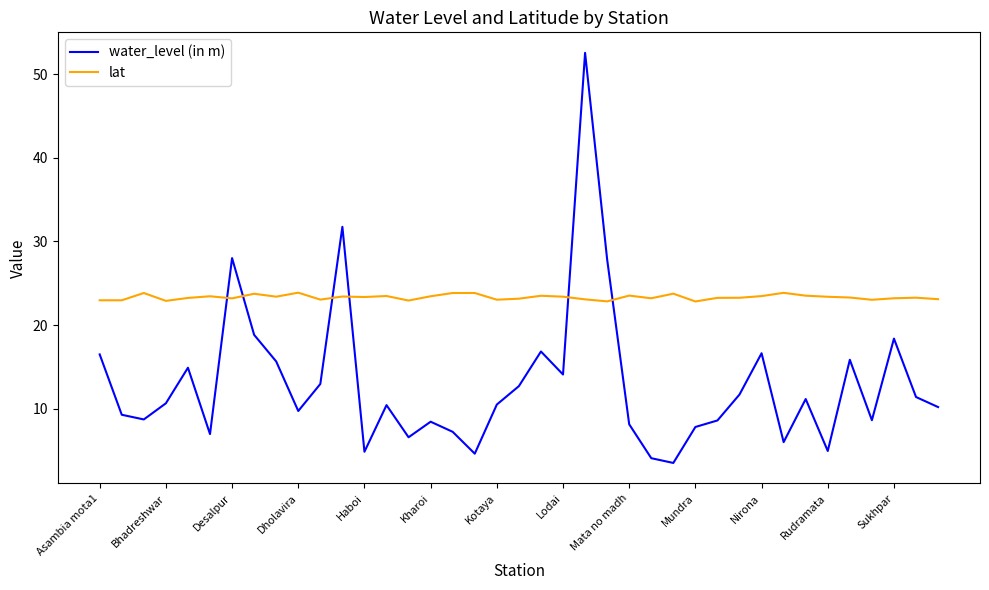

After their last crossing, which series has the higher values: lat or water_level (in m)?

lat